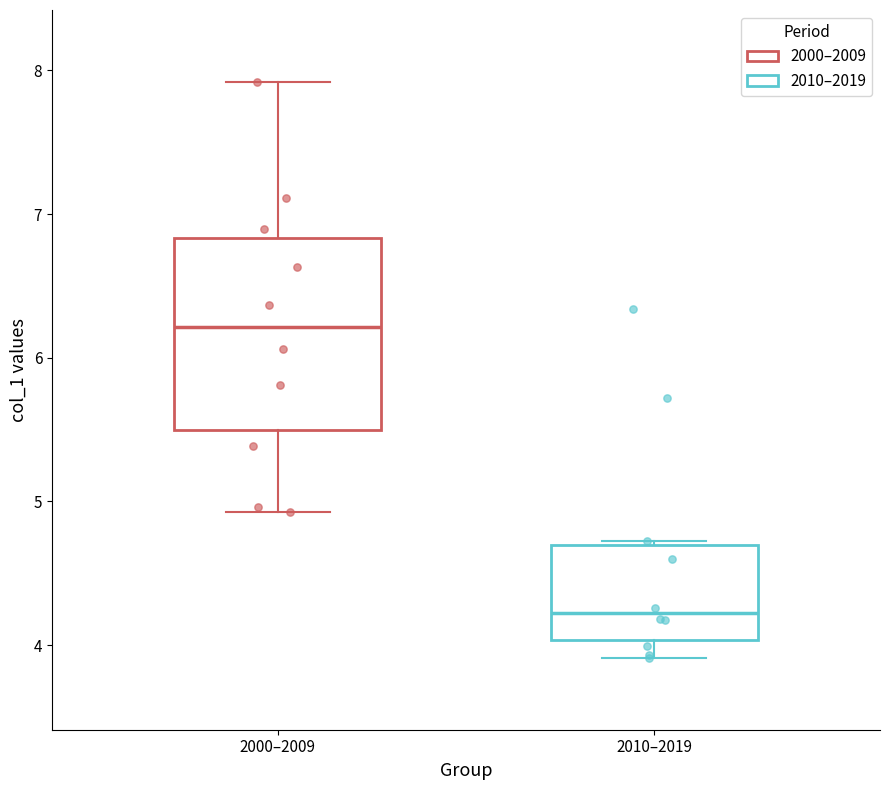

Comparing the boxes themselves (not the whiskers), which one is the tallest?

2000–2009